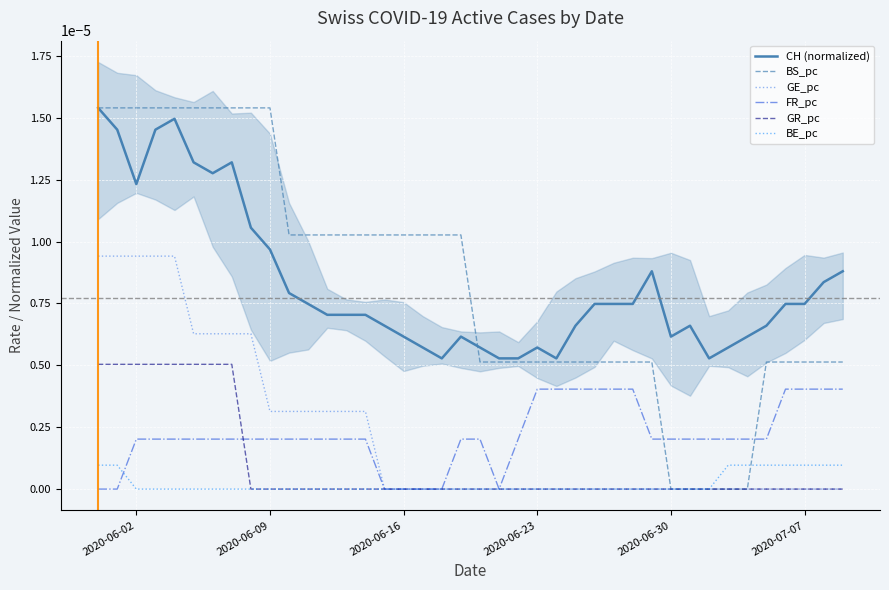

True or false: CH (normalized) and BE_pc cross at least once.

False